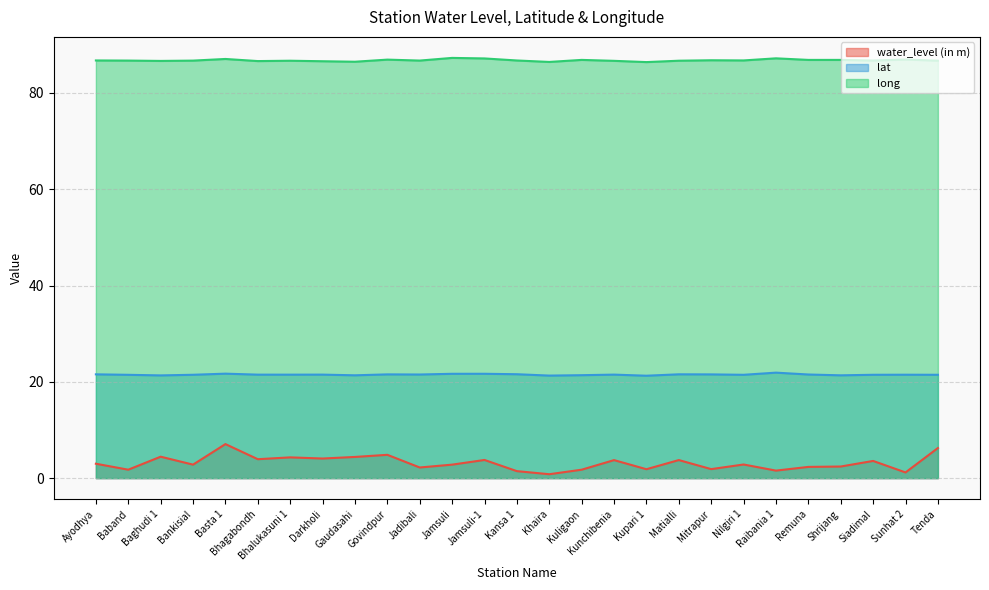

True or false: lat and long cross at least once.

False